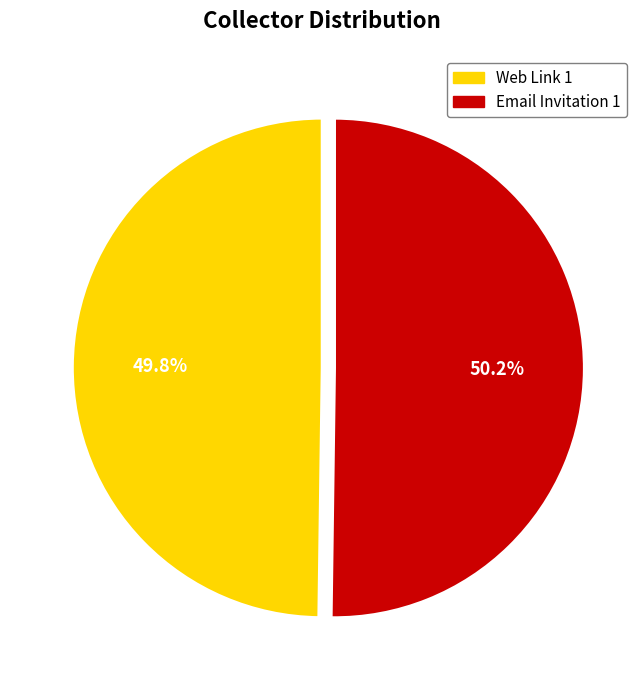

True or false: Email Invitation 1 accounts for 50% of the total.

True